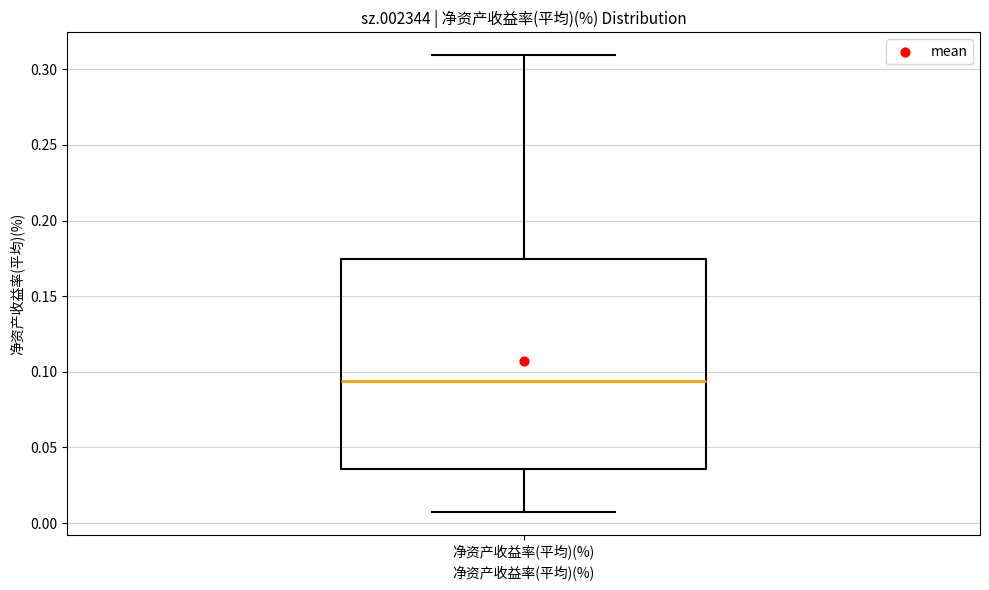

Transcribe this box plot: give where the median line is, the range the box spans, and where the two whiskers end, as read against the y-axis. The values are not printed on the chart, so give them approximately, as read against the axis.

median 0.095, box 0.035 to 0.175, whiskers 0.005 to 0.310